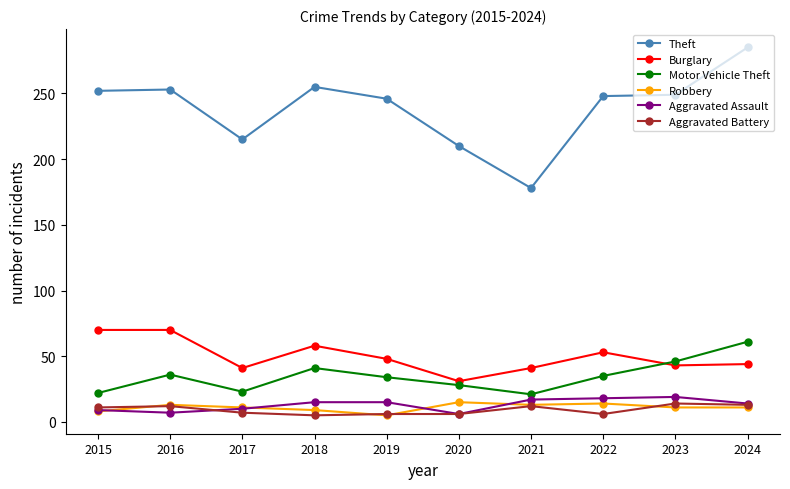

Which series has the widest spread of values?

Theft